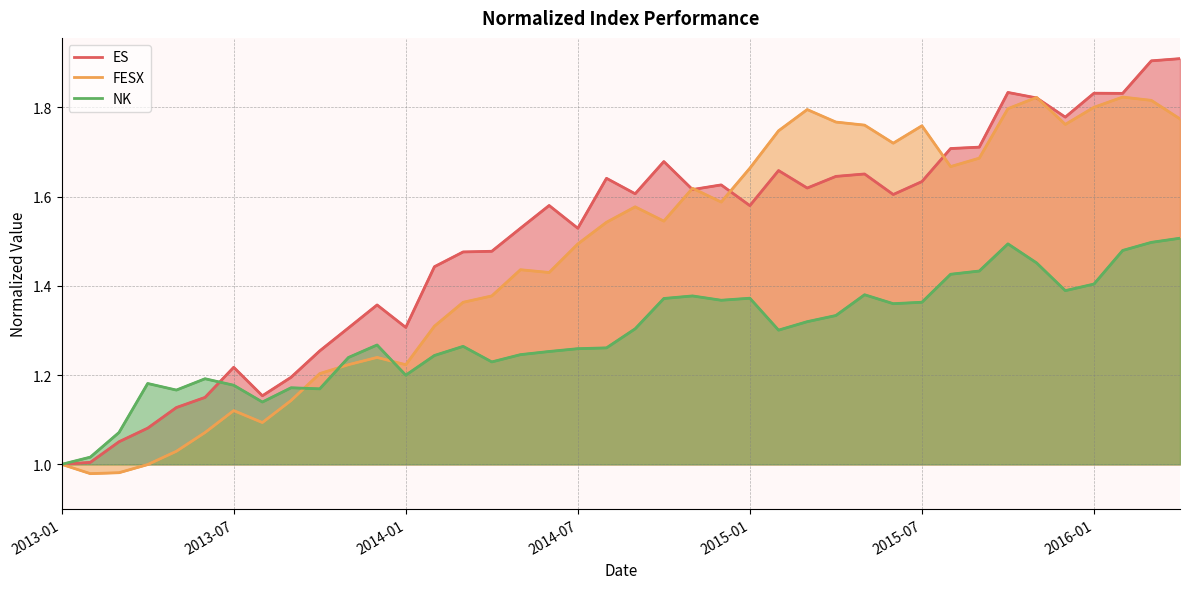

True or false: FESX and NK cross at least once.

True